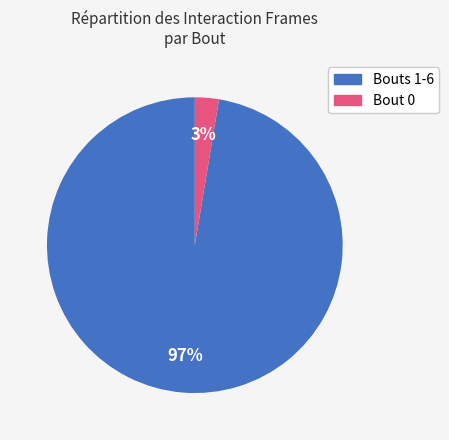

To the nearest percent, what is the average slice percentage?

50%